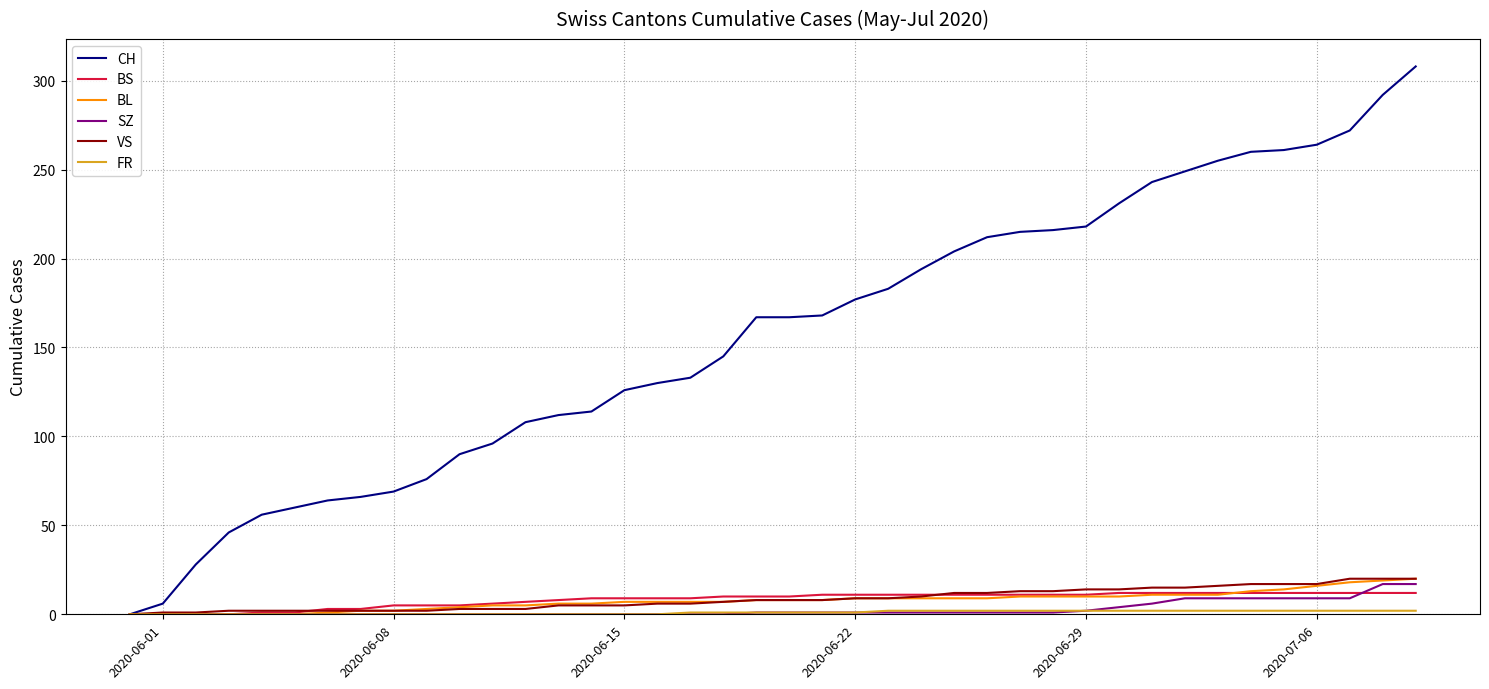

Which series has the largest total across all categories?

CH